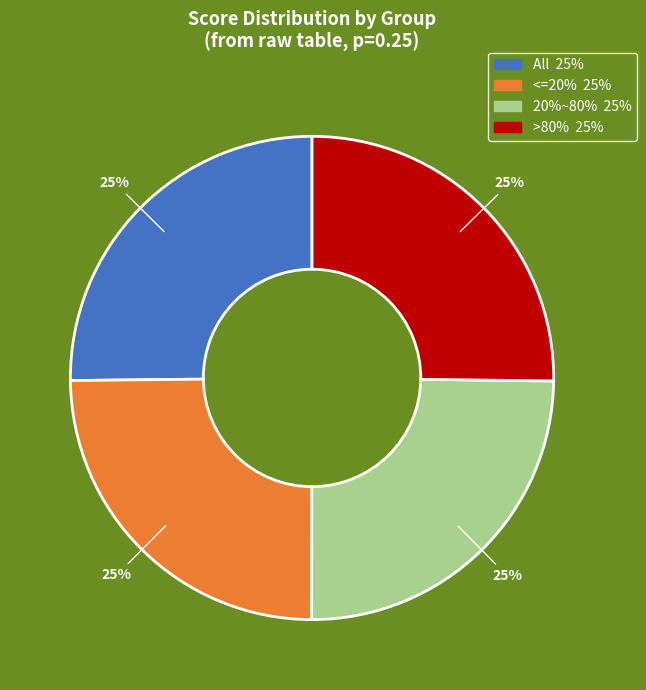

Is there any slice that represents more than half of the pie?

No